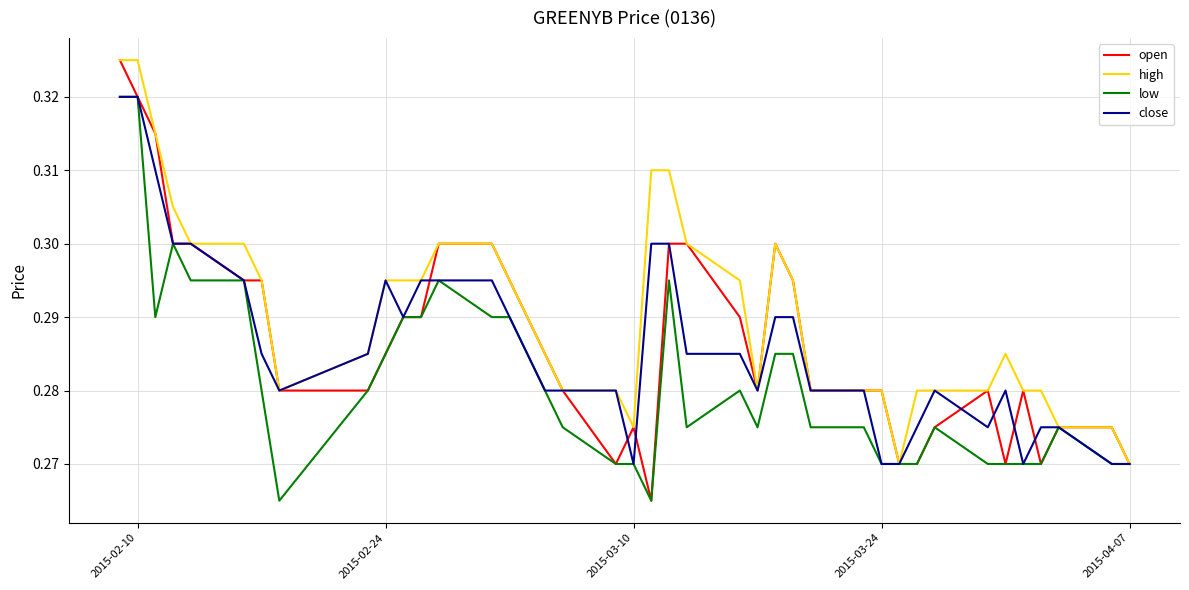

Which series has the largest total across all categories?

high